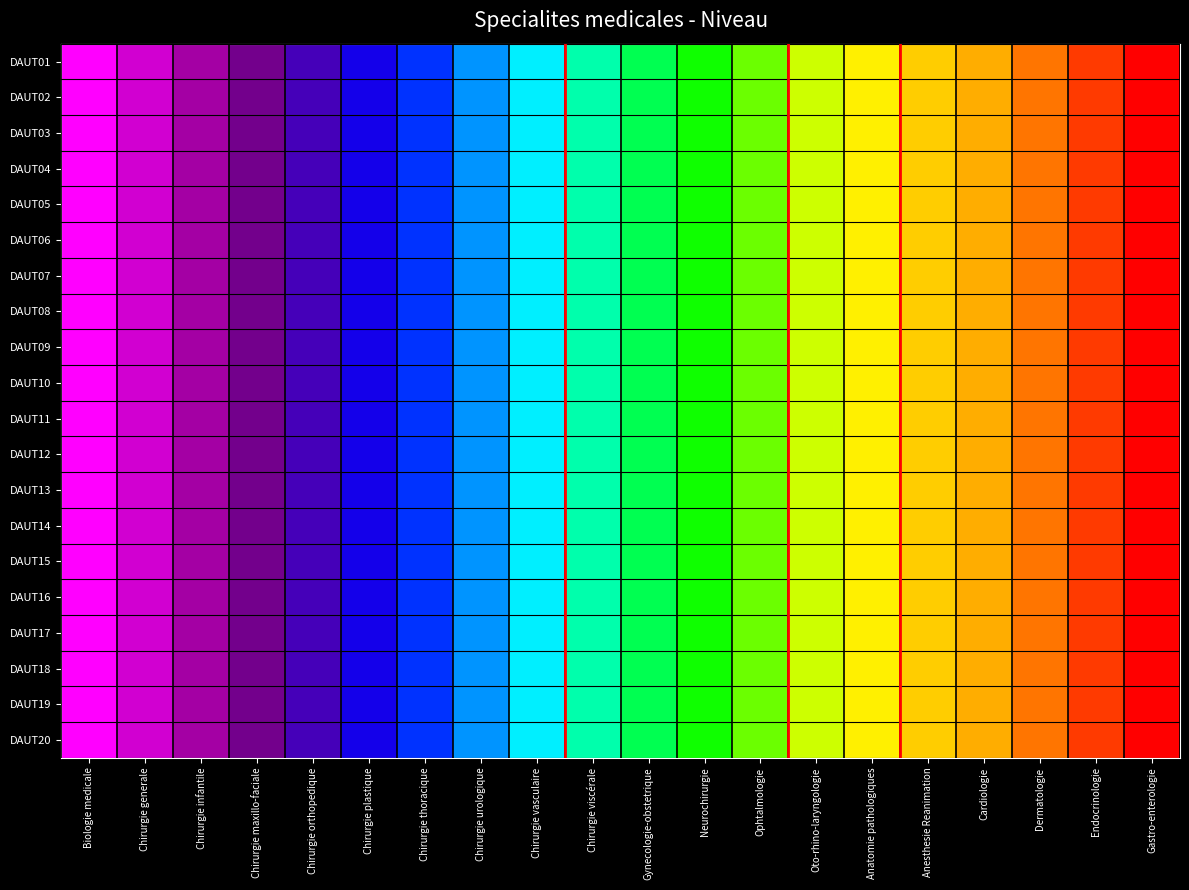

Rank the series by their maximum value, from highest to lowest.

DAUT01, DAUT02, DAUT03, DAUT04, DAUT05, DAUT06, DAUT07, DAUT08, DAUT09, DAUT10, DAUT11, DAUT12, DAUT13, DAUT14, DAUT15, DAUT16, DAUT17, DAUT18, DAUT19, DAUT20